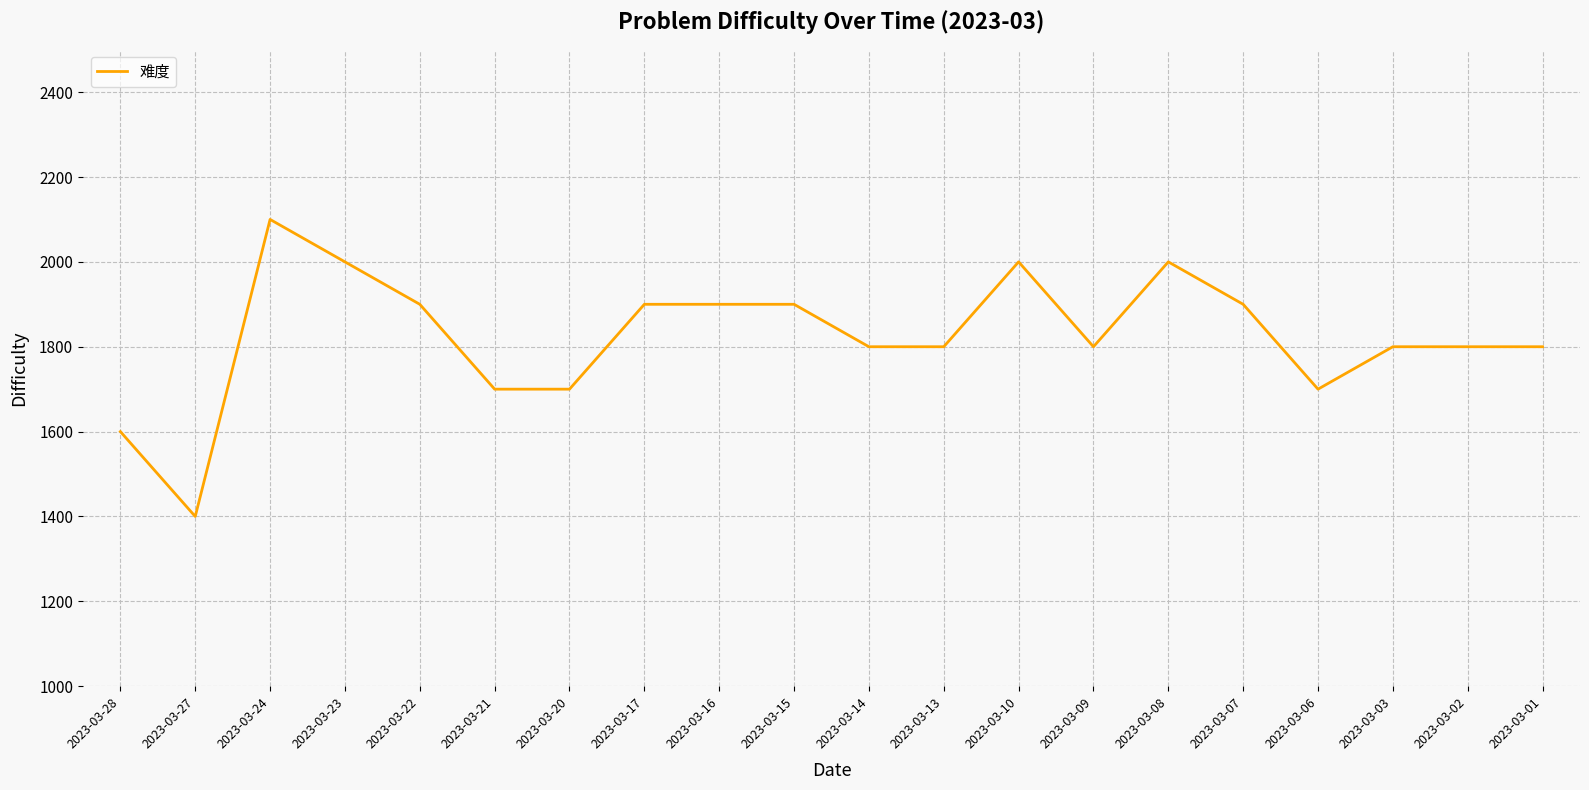

What is the change in value from 2023-03-15 to 2023-03-02?

-100